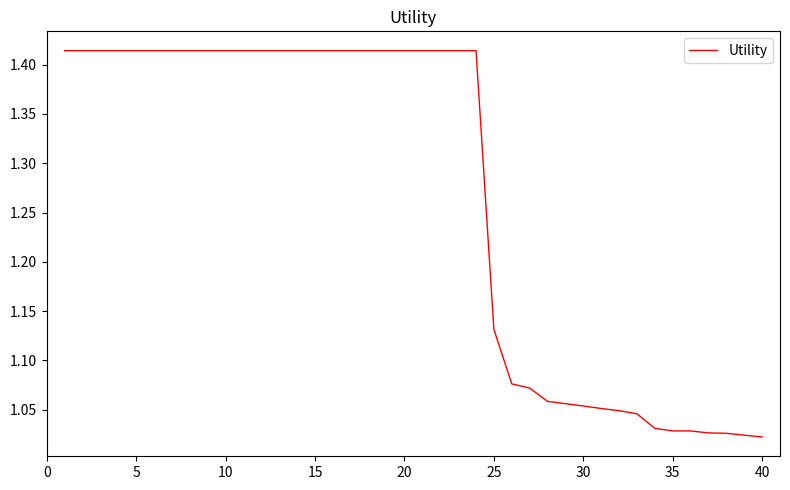

What is the difference between the maximum and minimum values?

0.4